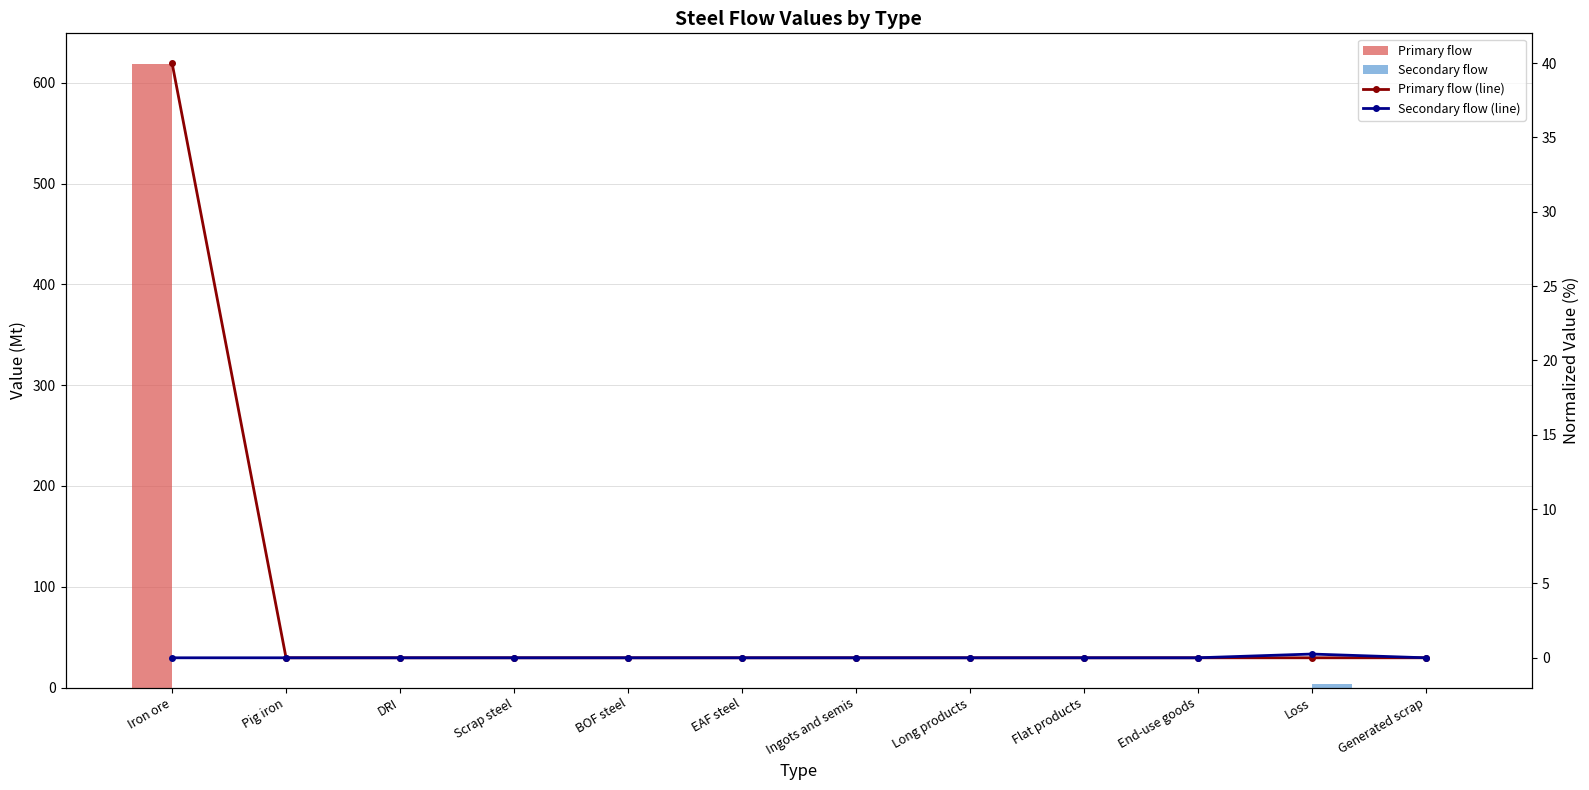

What is the difference between the maximum and second lowest values in the Primary flow series?

618.1